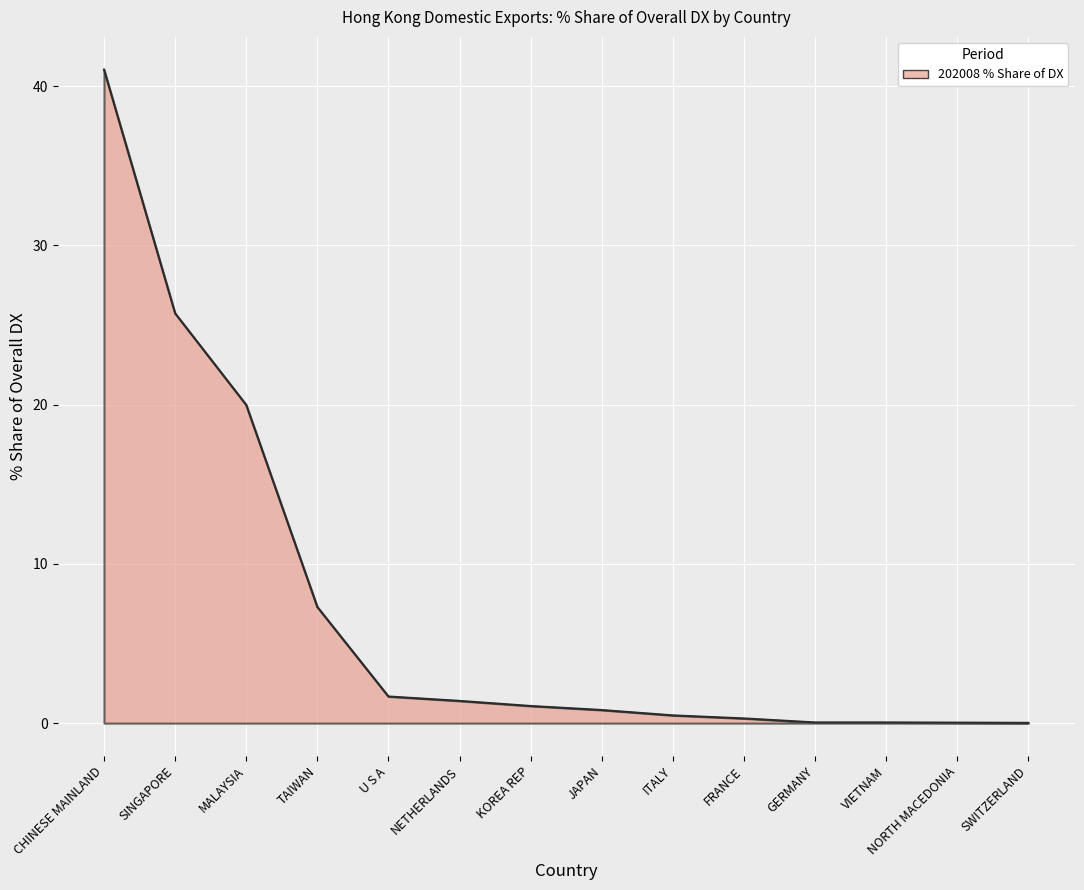

Read the value at U S A.

1.7